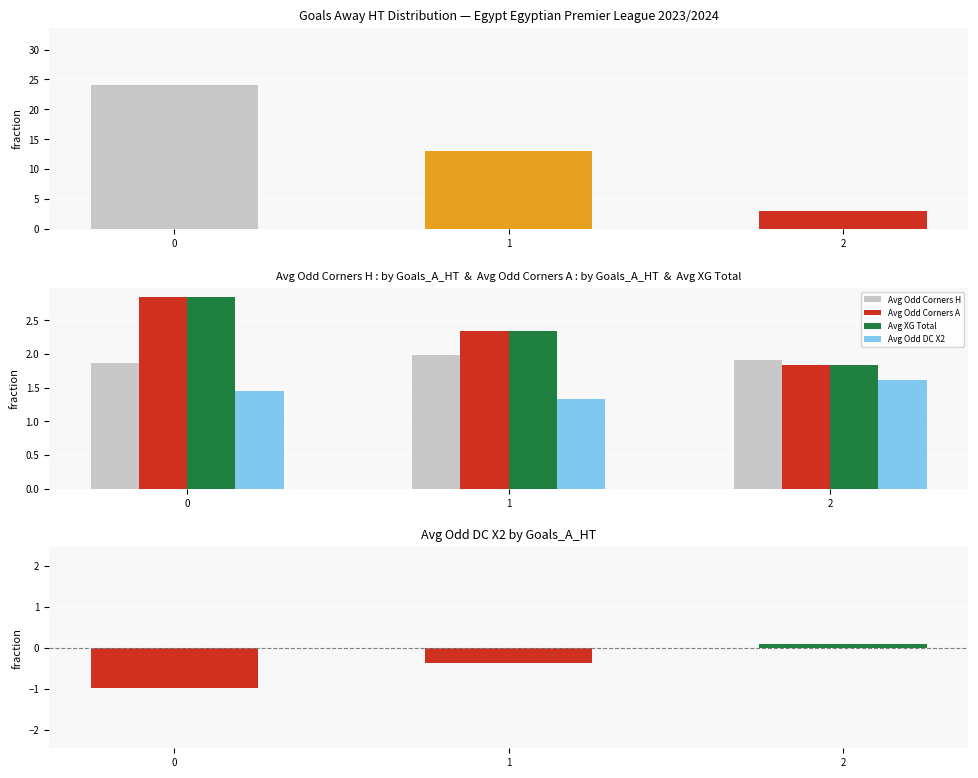

At which label does count reach its minimum?

2